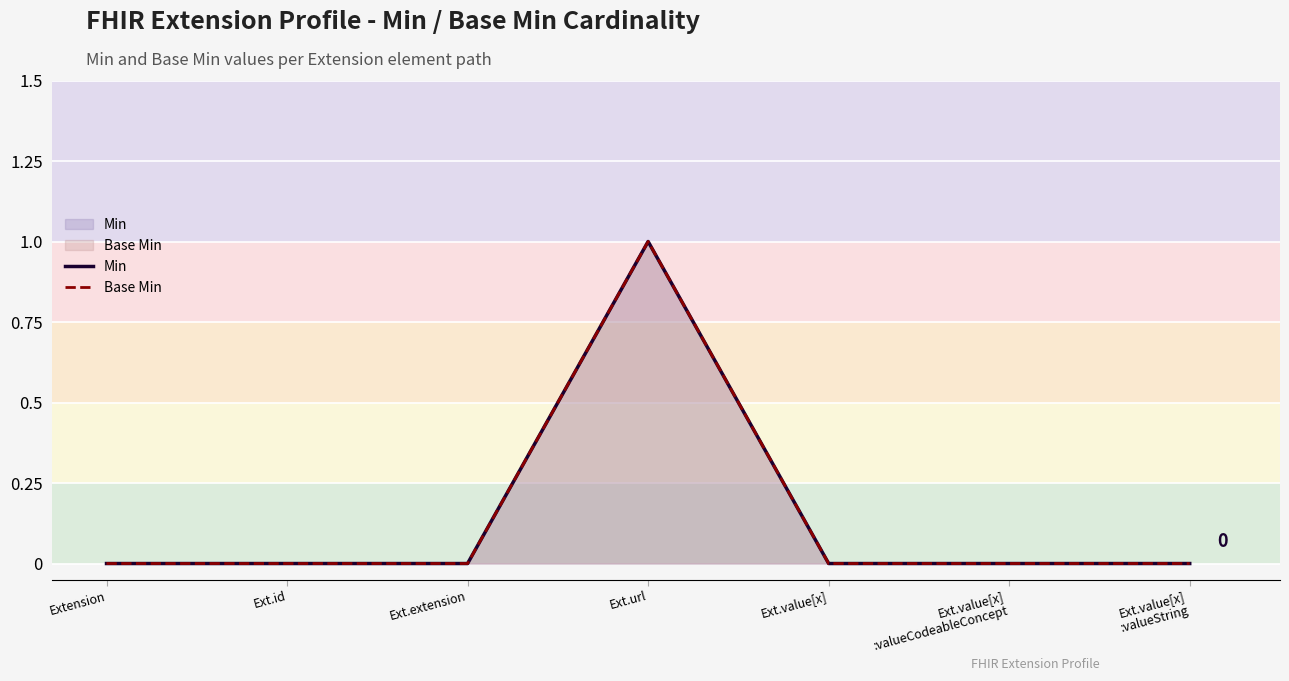

Reading right to left, list all the values displayed in this chart.

Min: Ext.value[x]
:valueString=0	Ext.value[x]
:valueCodeableConcept=0	Ext.value[x]=0	Ext.url=1	Ext.extension=0	Ext.id=0	Extension=0
Base Min: Ext.value[x]
:valueString=0	Ext.value[x]
:valueCodeableConcept=0	Ext.value[x]=0	Ext.url=1	Ext.extension=0	Ext.id=0	Extension=0